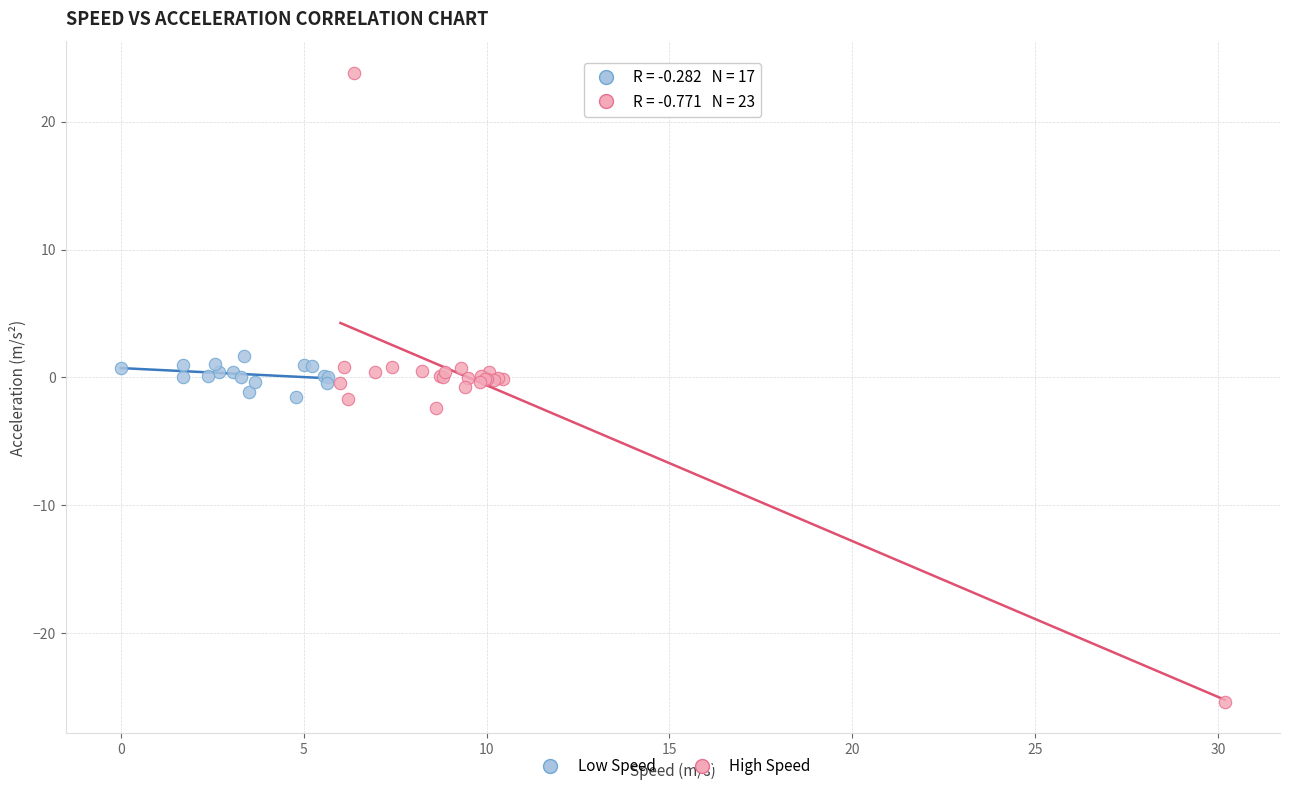

Which series contains the highest Y value?

High Speed